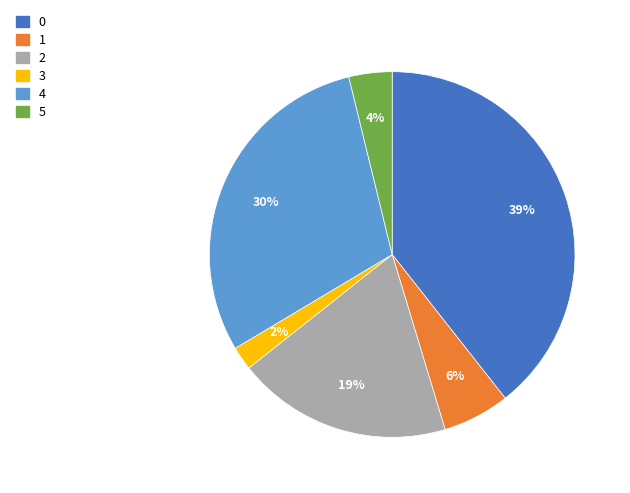

Is there any slice that represents more than half of the pie?

No